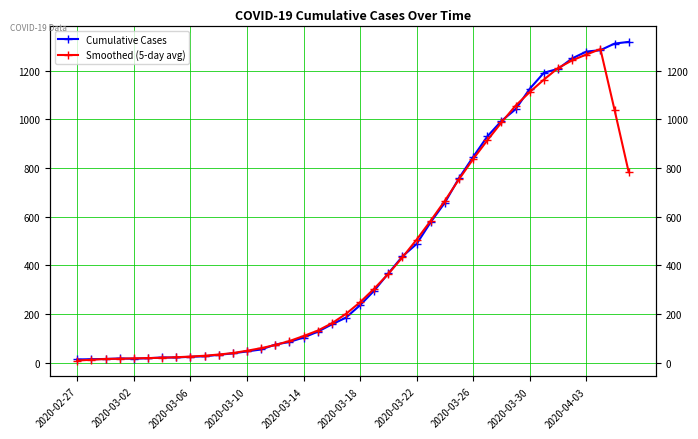

The value of Cumulative Cases at 11 is 38.0. True or false?

True